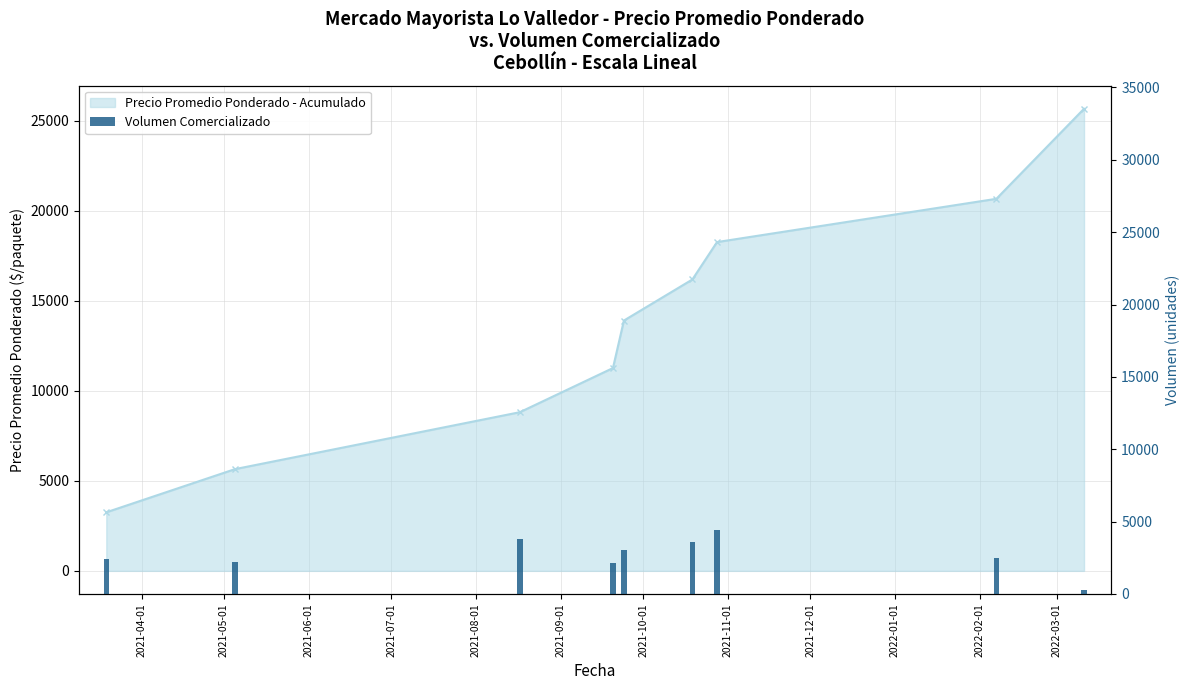

What is the sum of all values?

24400